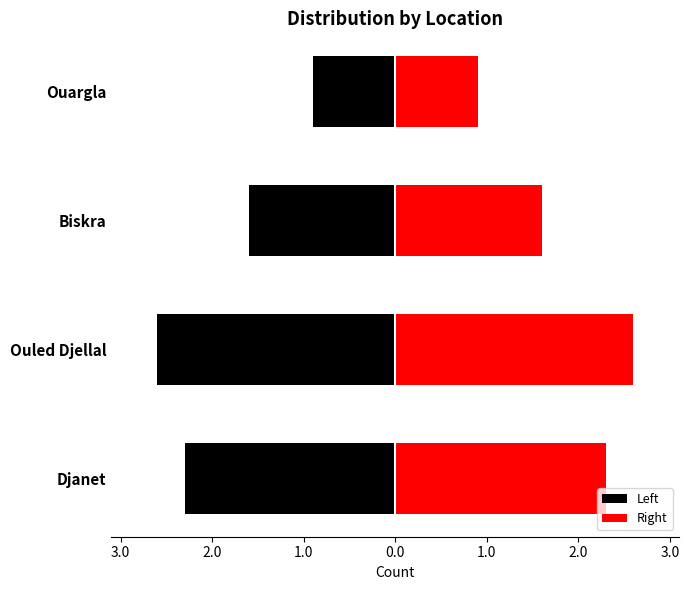

Does the chart contain stacked bars?

No